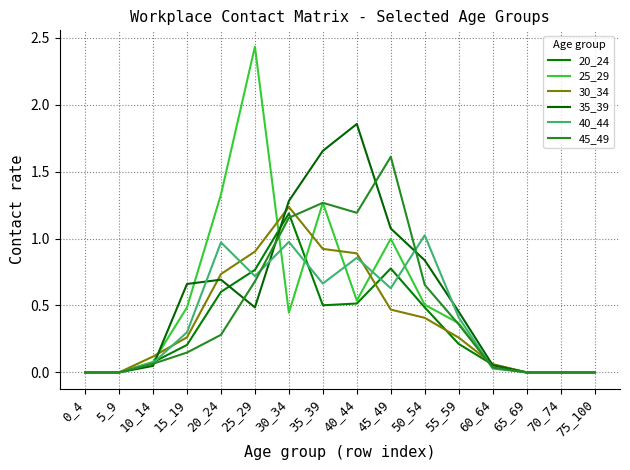

At how many categories does at least one series exceed 1?

7